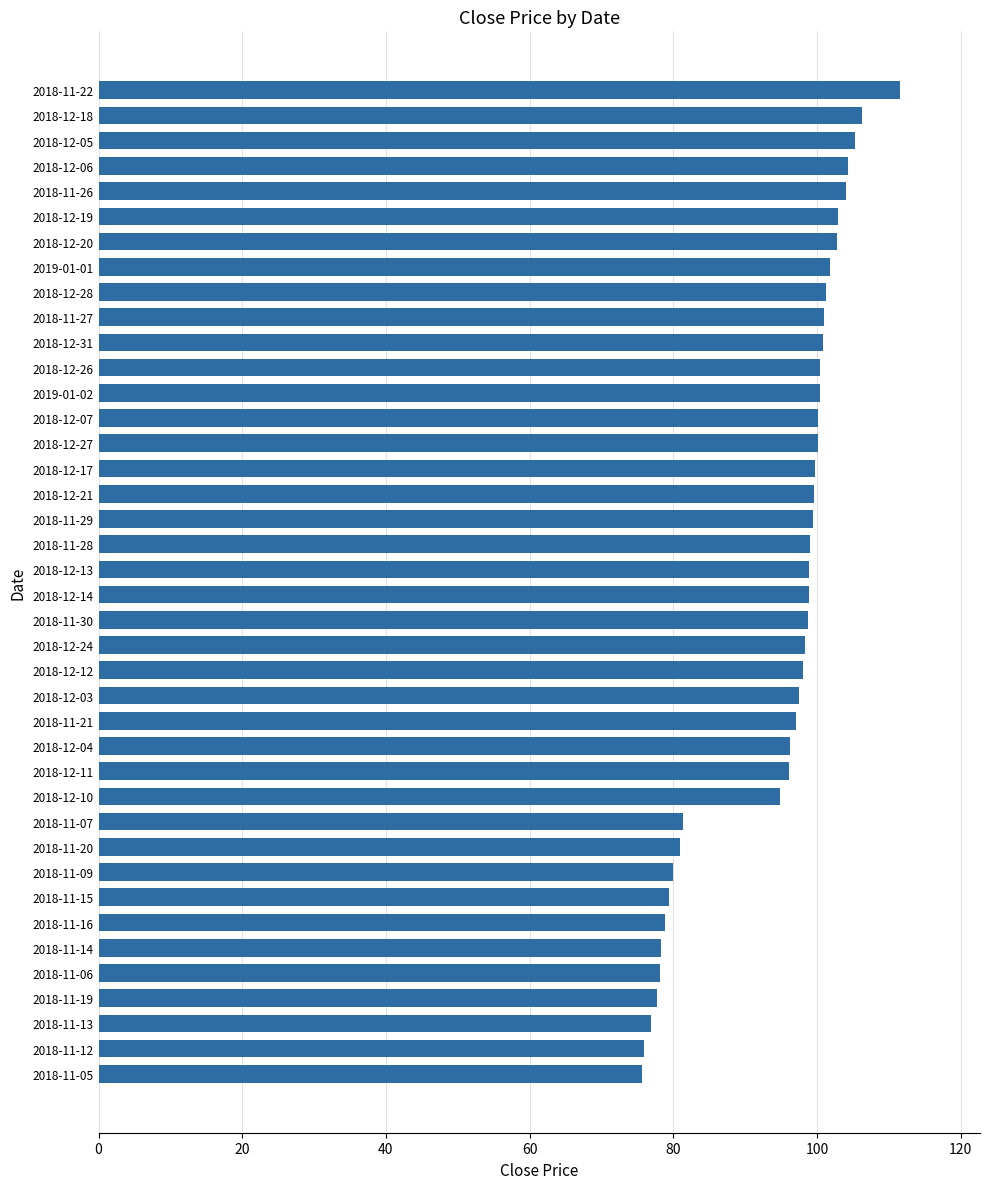

Between 2018-12-05 and 2018-12-21, which is larger?

2018-12-05